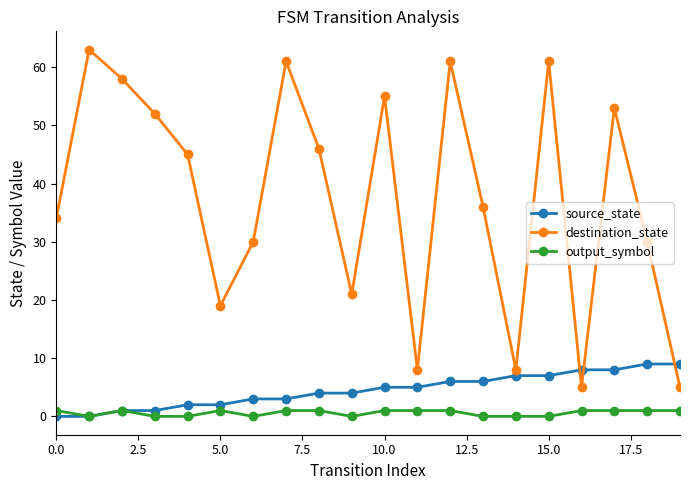

List the series in order of their peak value, highest first.

destination_state, source_state, output_symbol